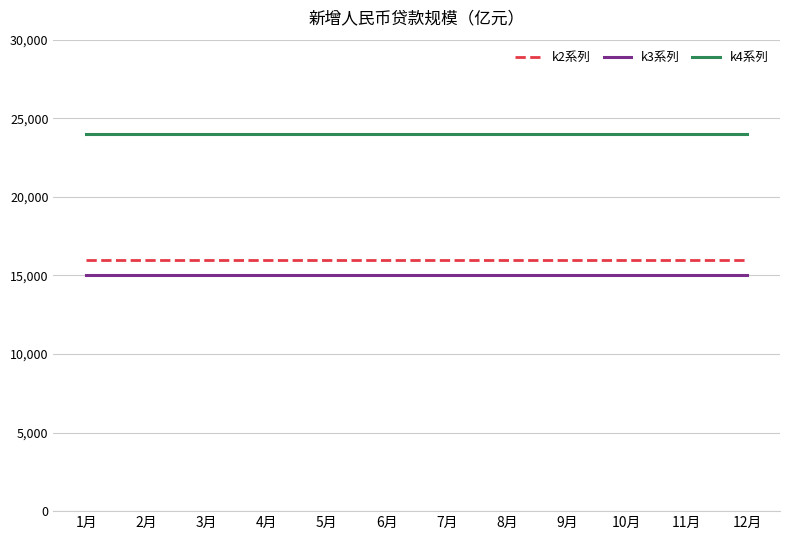

Rank the series by their maximum value, from lowest to highest.

k3系列, k2系列, k4系列